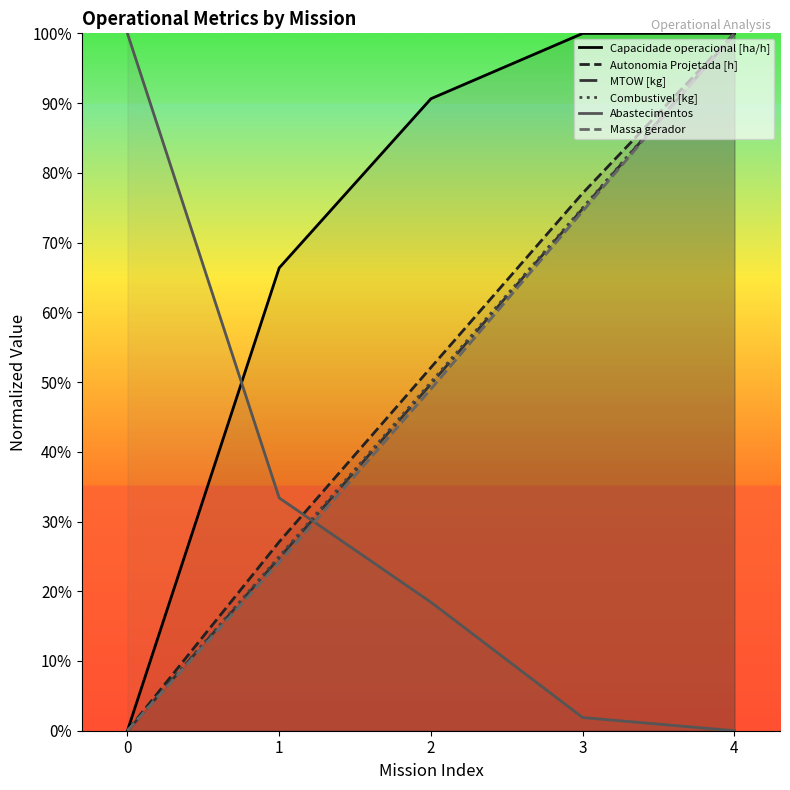

Rank the series at 4 from highest to lowest value.

Capacidade operacional [ha/h], Autonomia Projetada [h], MTOW [kg], Combustivel [kg], Massa gerador, Abastecimentos